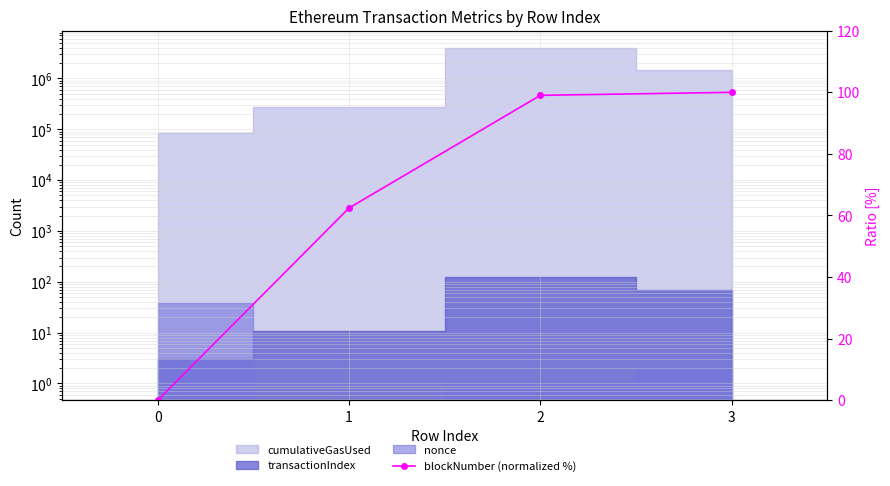

The value at 3 is 44.8. True or false?

False